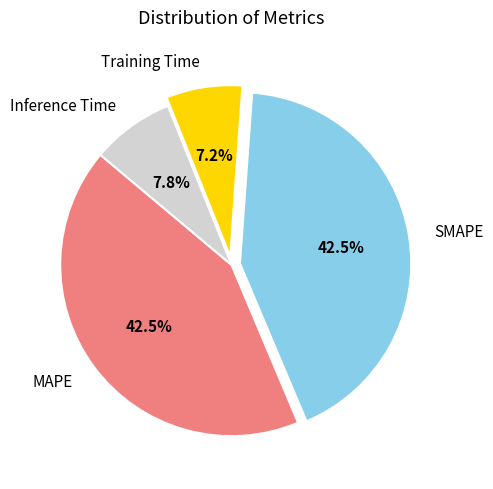

Combined, what portion of the pie is SMAPE and MAPE?

85.0%